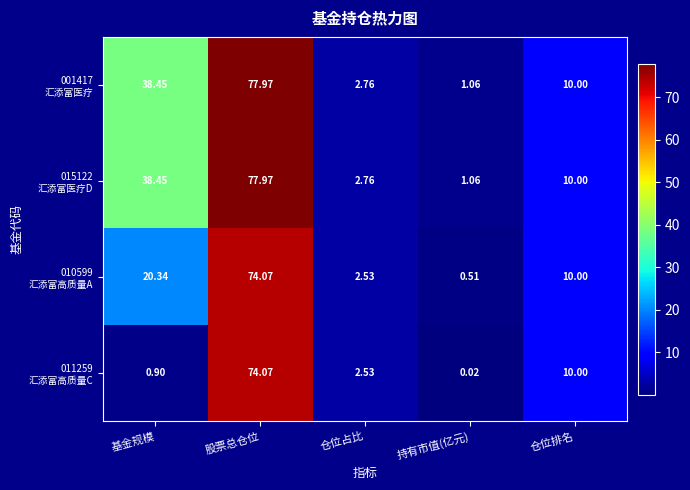

Which category has the lowest value across all series?

持有市值(亿元)